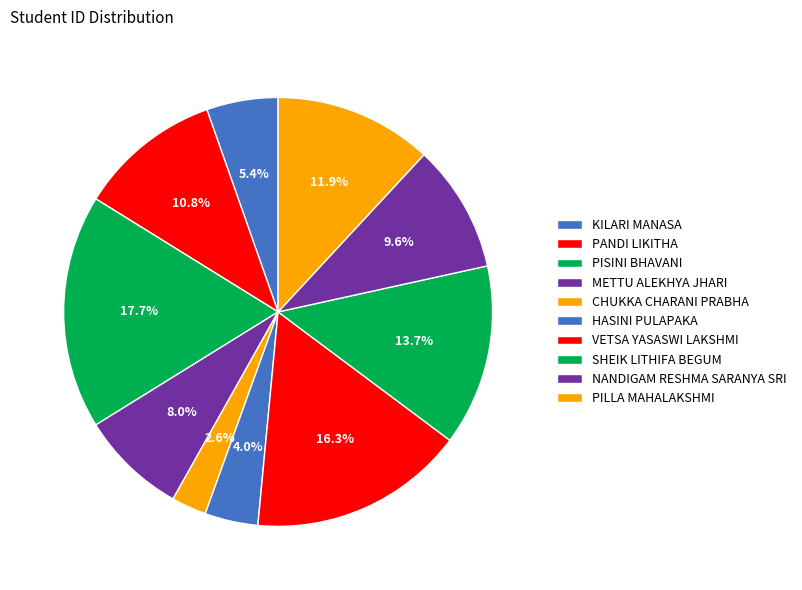

Rank the categories by value from lowest to highest.

CHUKKA CHARANI PRABHA, HASINI PULAPAKA, KILARI MANASA, METTU ALEKHYA JHARI, NANDIGAM RESHMA SARANYA SRI, PANDI LIKITHA, PILLA MAHALAKSHMI, SHEIK LITHIFA BEGUM, VETSA YASASWI LAKSHMI, PISINI BHAVANI